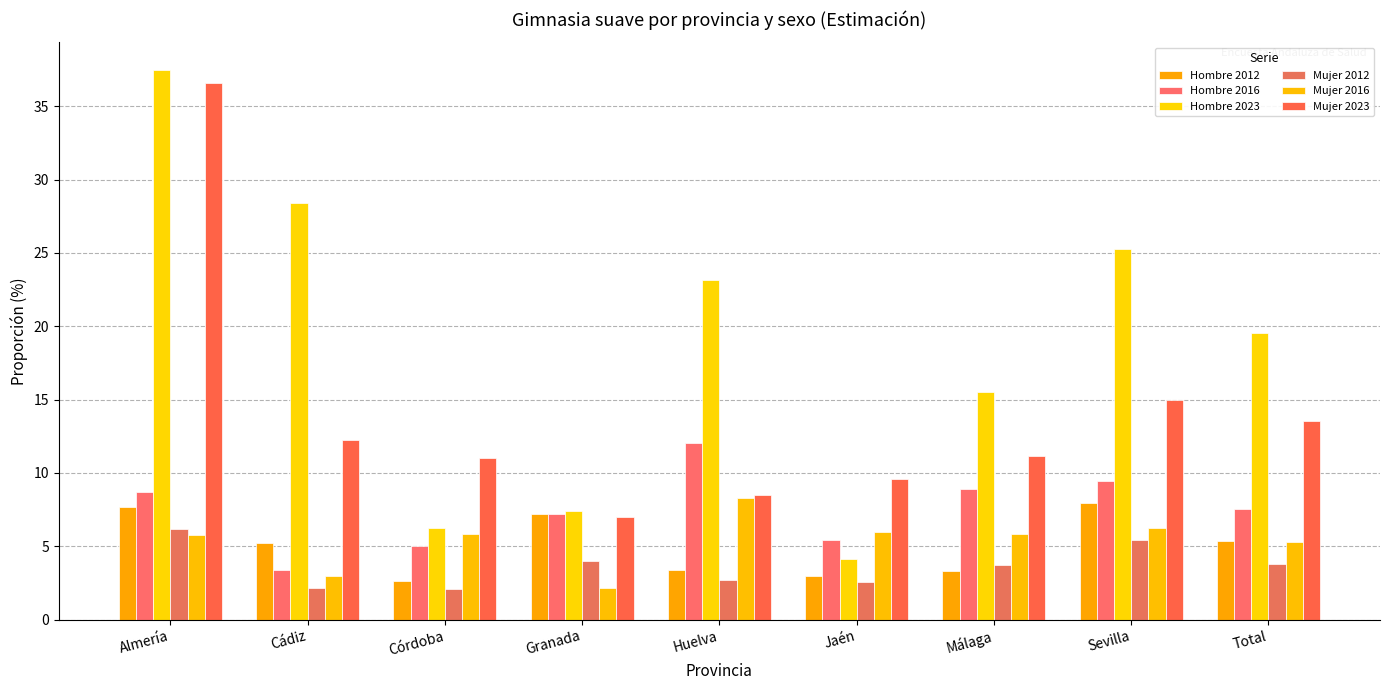

What is the average value of the Hombre 2016 series?

7.5